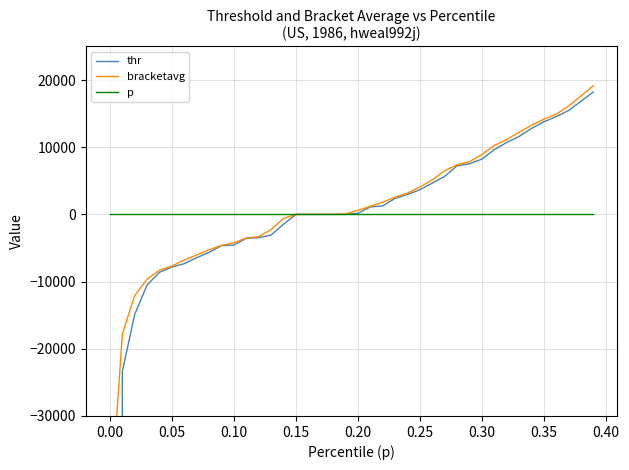

Reading left to right, list all the values displayed in this chart.

thr: -19809257.1	-23374.9	-14856.9	-10498.9	-8617.0	-7824.7	-7329.4	-6438.0	-5645.6	-4655.2	-4556.1	-3565.7	-3466.6	-3070.4	-1465.9	0.0	1.0	2.0	3.0	4.0	158.5	1109.3	1267.8	2377.1	2971.4	3664.7	4655.2	5645.6	7230.4	7527.5	8220.8	9607.5	10697.0	11588.4	12777.0	13767.4	14559.8	15451.2	16837.9	18224.5
bracketavg: -44914.5	-17785.0	-12057.6	-9646.1	-8289.6	-7686.7	-6782.4	-6028.8	-5275.2	-4604.7	-4220.2	-3516.1	-3315.8	-2260.8	-602.9	0.5	1.5	2.5	3.5	82.2	602.9	1205.8	1808.6	2562.2	3165.1	4069.4	5124.5	6481.0	7385.3	7837.4	8892.5	10249.0	11153.3	12208.3	13263.4	14167.7	14921.3	16127.0	17634.2	19141.4
p: 0.0	0.0	0.0	0.0	0.0	0.1	0.1	0.1	0.1	0.1	0.1	0.1	0.1	0.1	0.1	0.1	0.2	0.2	0.2	0.2	0.2	0.2	0.2	0.2	0.2	0.2	0.3	0.3	0.3	0.3	0.3	0.3	0.3	0.3	0.3	0.3	0.4	0.4	0.4	0.4